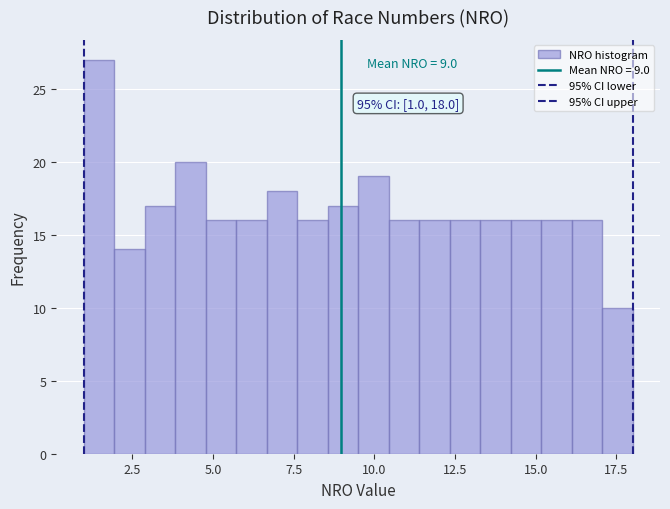

Read against the x-axis, roughly where is the centre of the tallest bar?

1.5